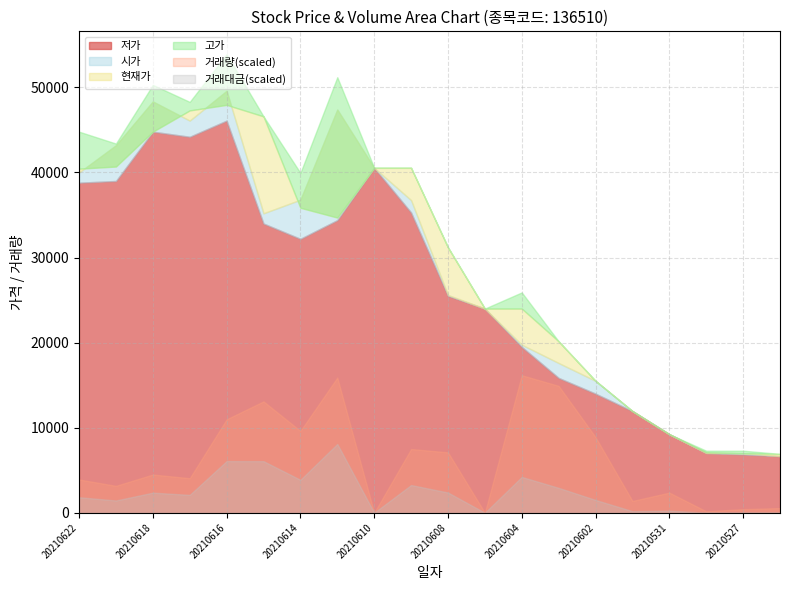

True or false: 저가 and 시가 cross at least once.

False